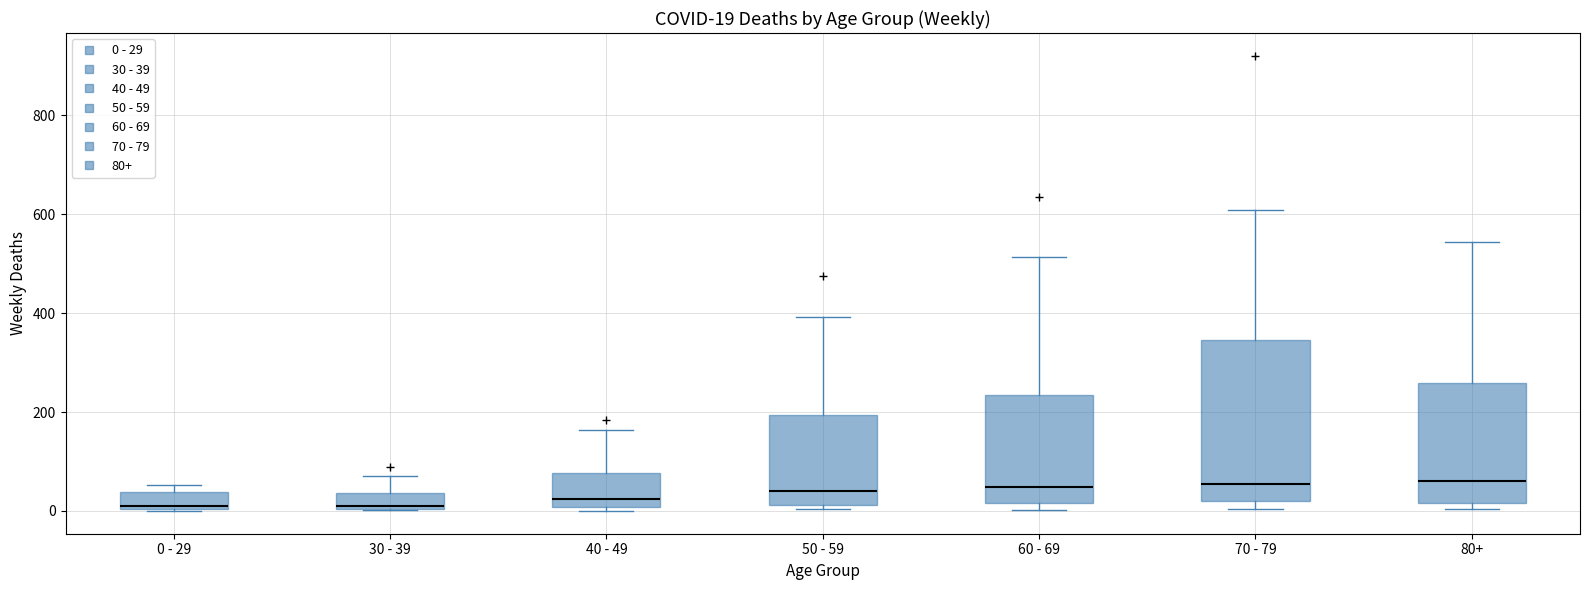

Which box is the tallest, from its lower edge to its upper edge?

70 - 79